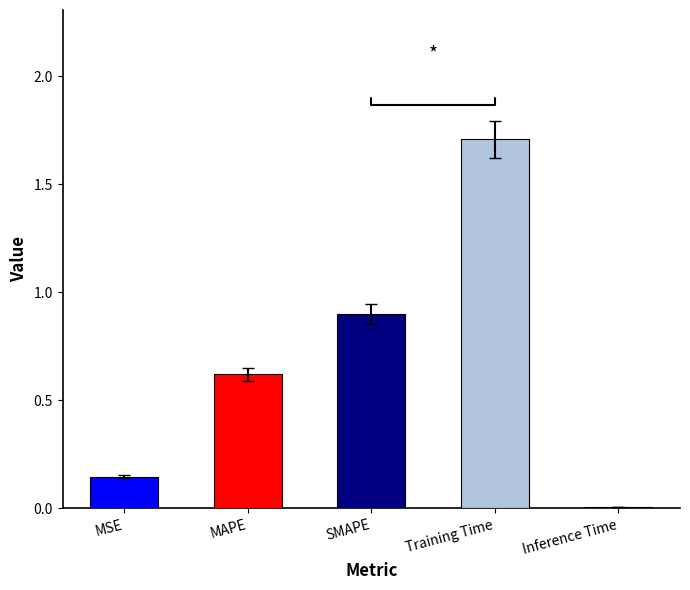

Are the bars horizontal?

No